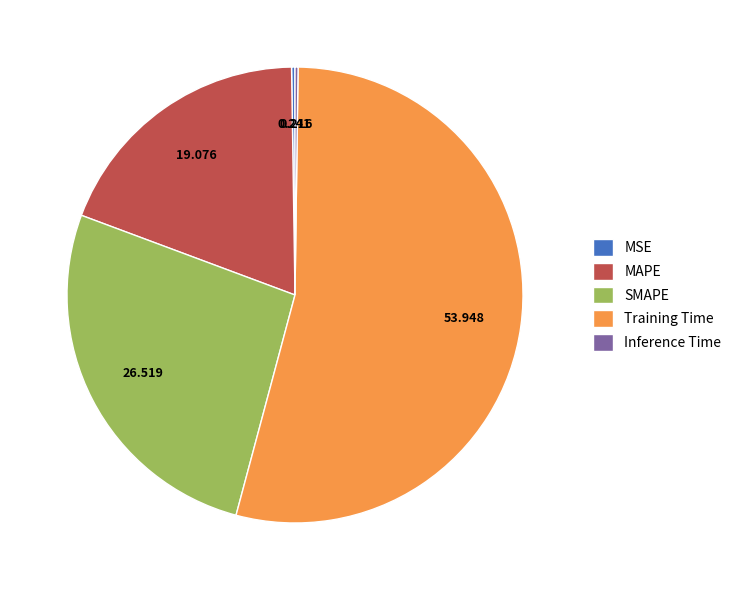

Do SMAPE and Training Time together represent more than half of the pie?

Yes